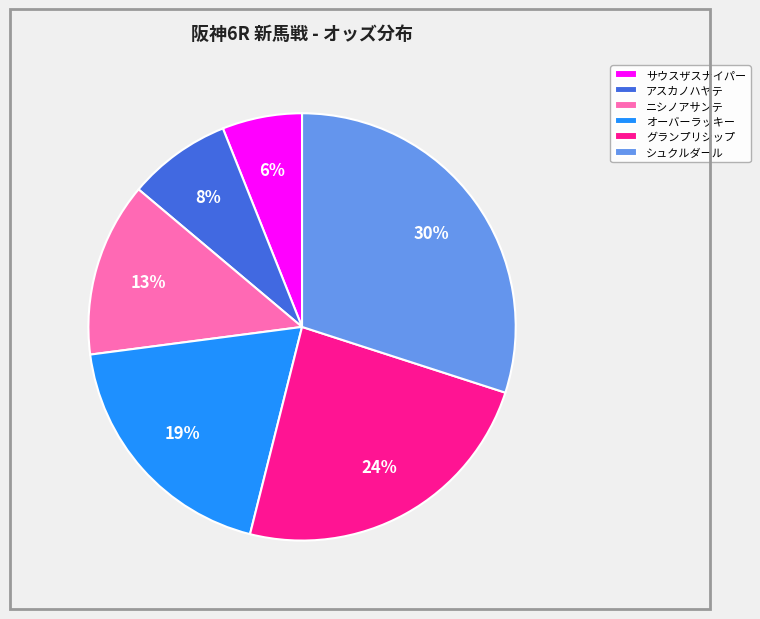

How many slices are in this pie chart?

6